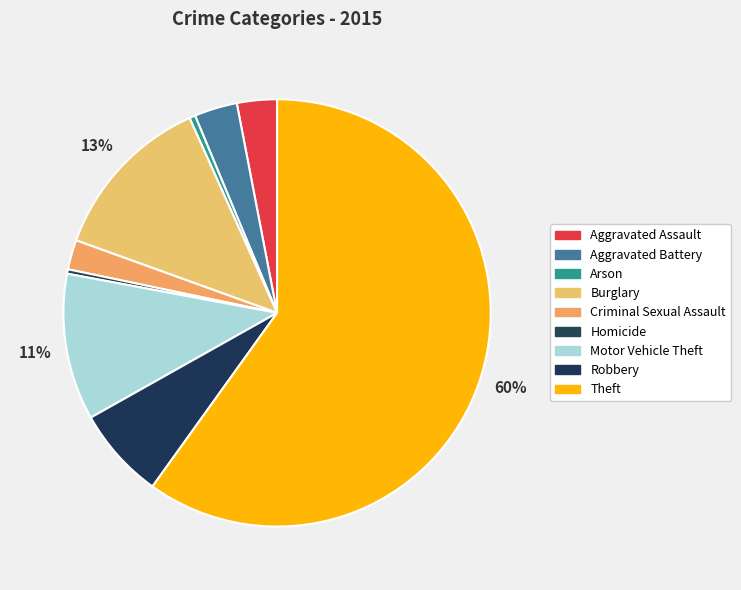

What percentage is the Criminal Sexual Assault slice, to the nearest percent?

2%